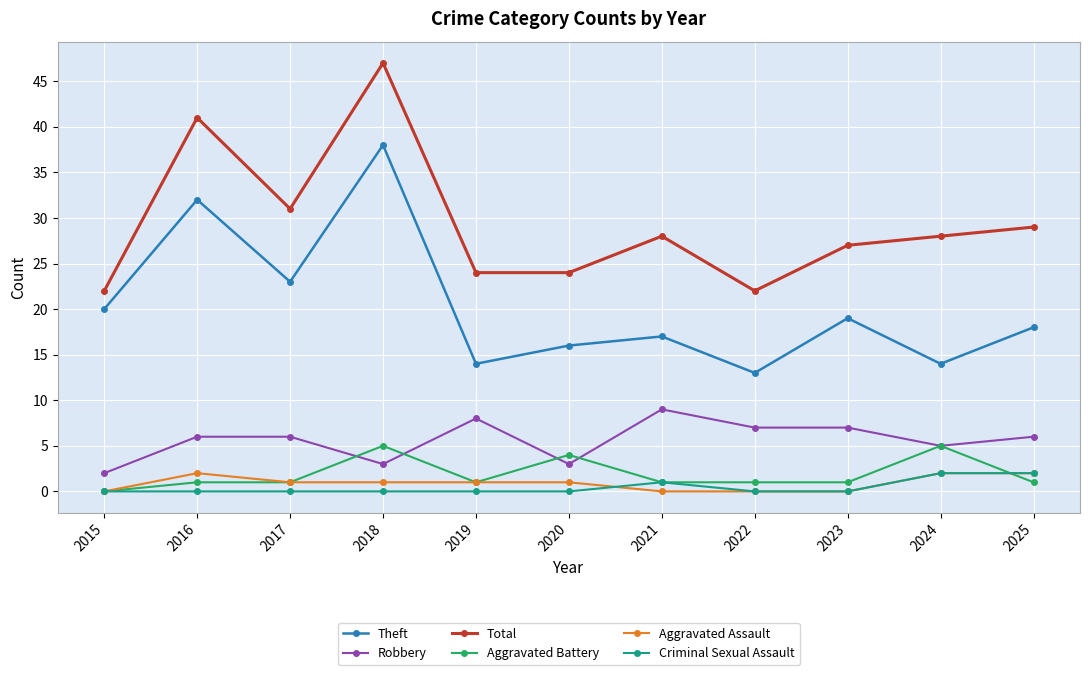

What is the average value of the Theft series?

20